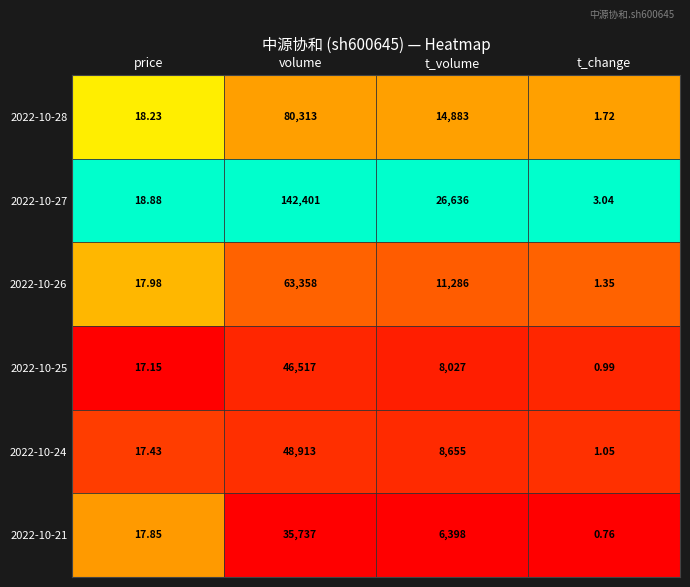

What is the difference between the highest and lowest values at t_change?

2.3